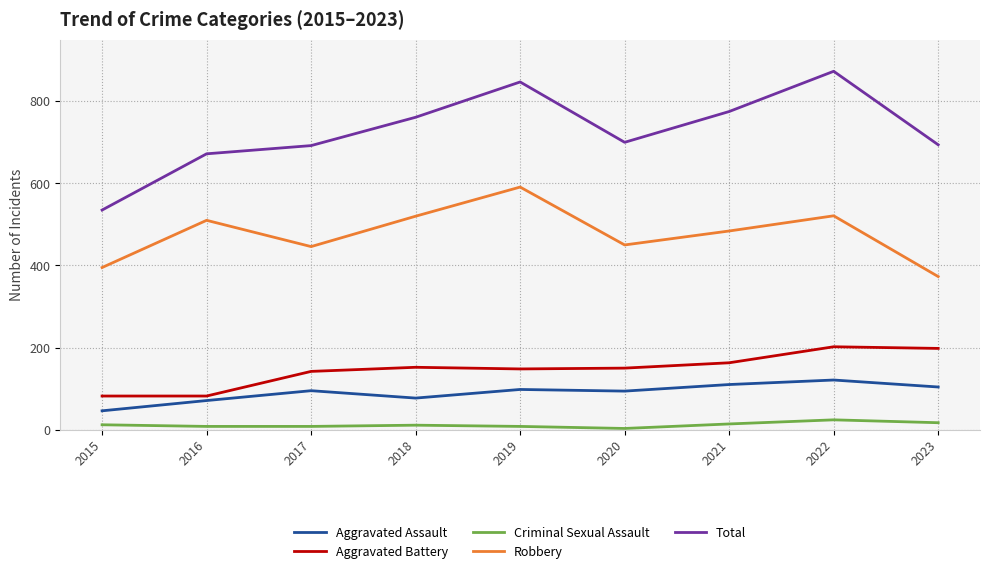

At which label does Total reach its peak?

2022